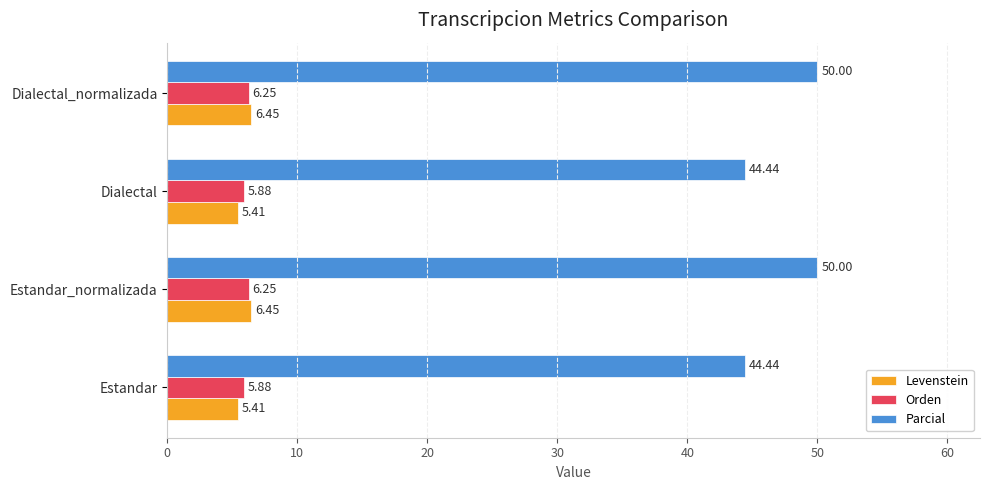

What are all the series names shown in the legend?

Levenstein, Orden, Parcial